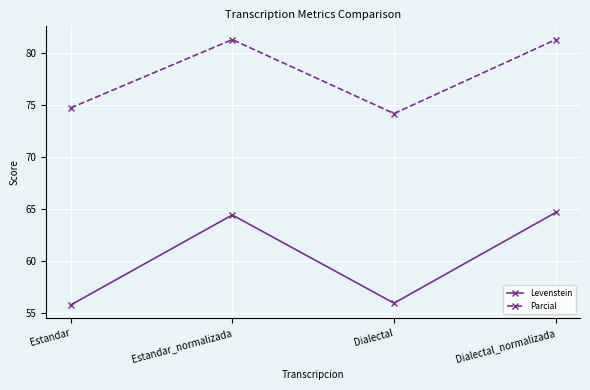

List the series in order of their peak value, highest first.

Parcial, Levenstein